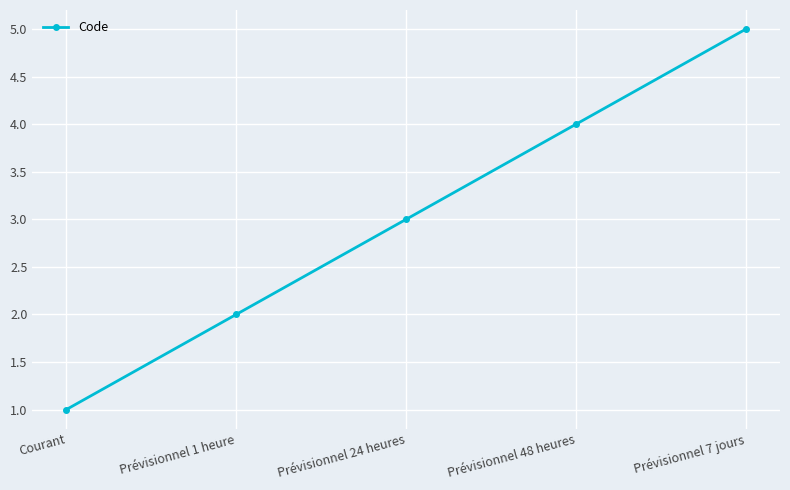

List the labels in order of value, smallest first.

Courant, Prévisionnel 1 heure, Prévisionnel 24 heures, Prévisionnel 48 heures, Prévisionnel 7 jours